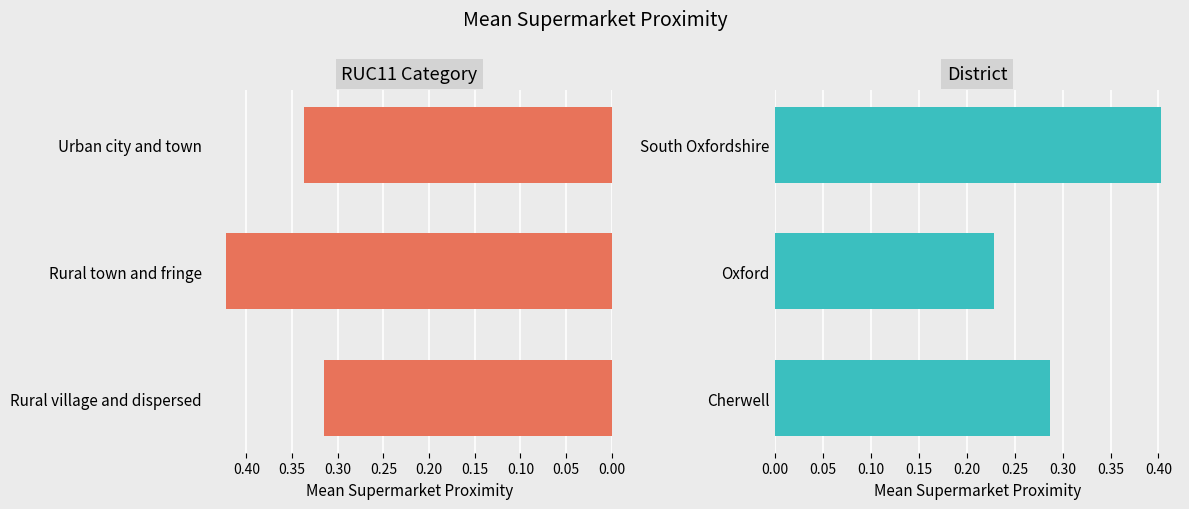

What is the approximate value of Mean Supermarket Proximity by District at 0.10?

0.4